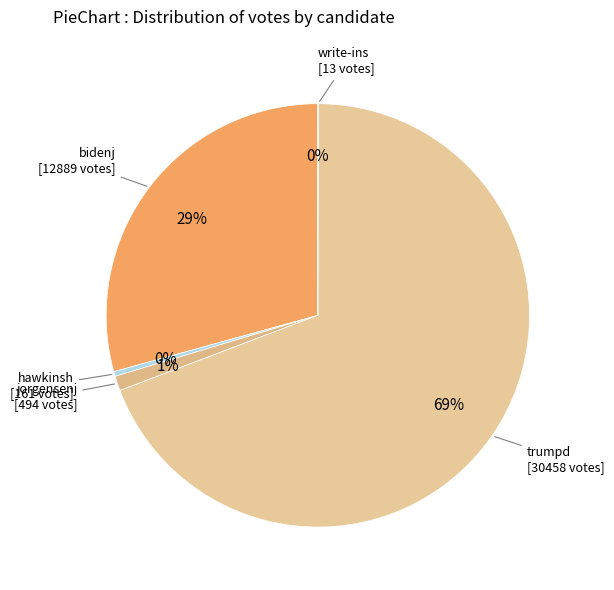

To the nearest percent, what is the average slice percentage?

20%